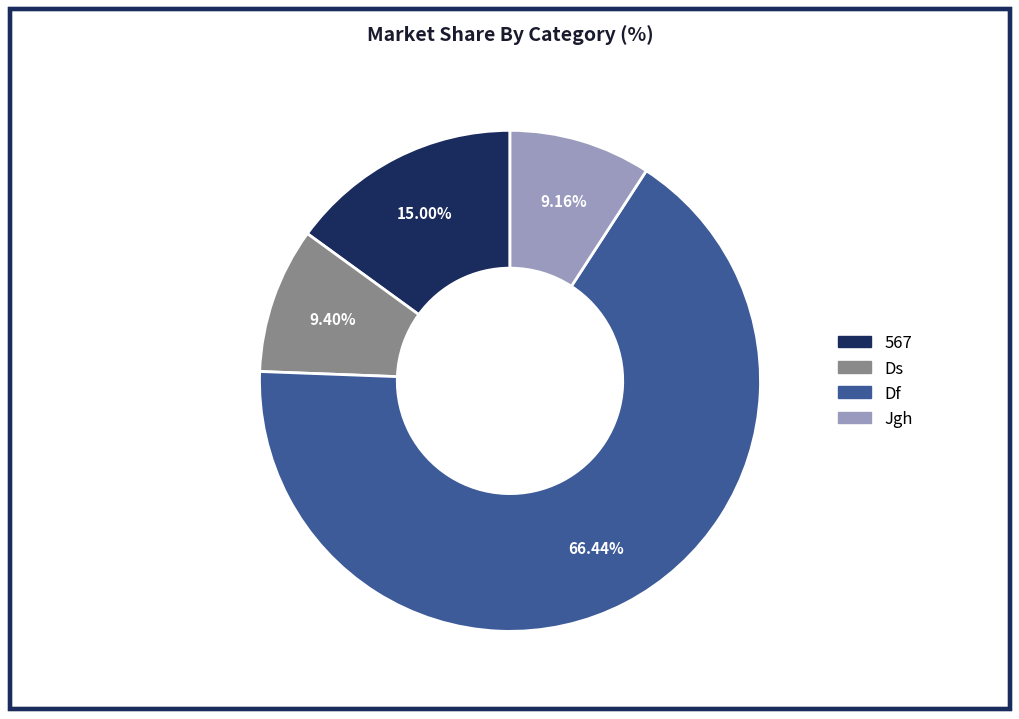

Which slice is the largest?

Df